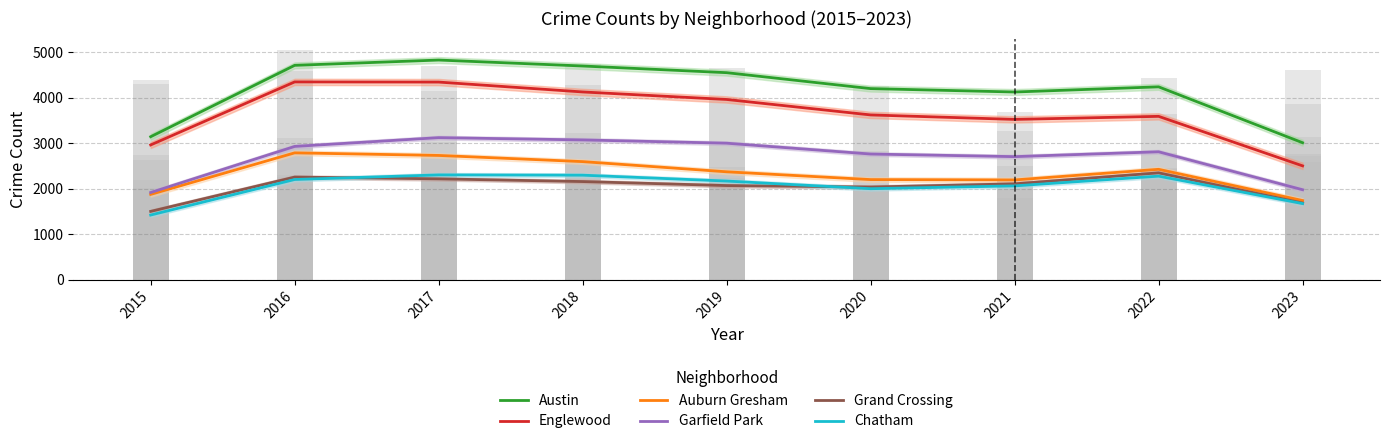

What is the maximum value for Englewood?

4351.7